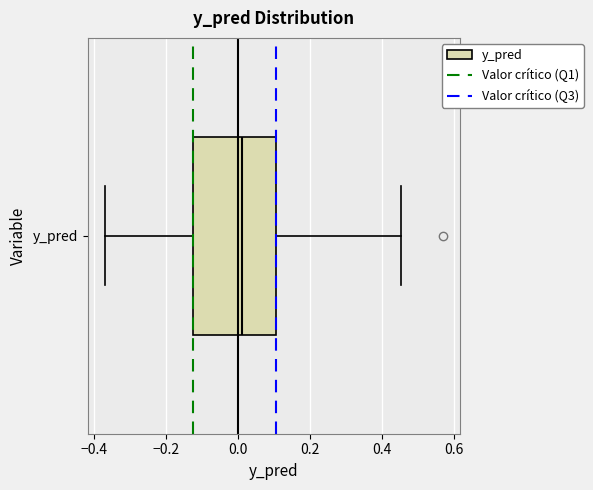

Read this box plot against the x-axis: the position of the median line, the range covered by the box, and the ends of both whiskers. The values are not printed on the chart, so give them approximately, as read against the axis.

median 0.02, box -0.12 to 0.10, whiskers -0.38 to 0.46